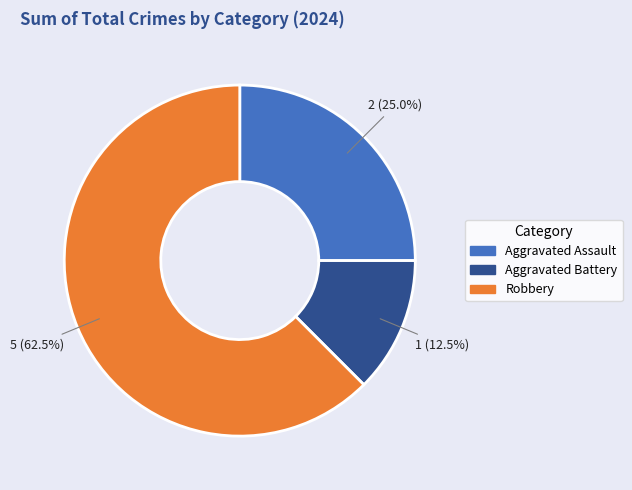

Rank the categories by value from lowest to highest.

Aggravated Battery, Aggravated Assault, Robbery